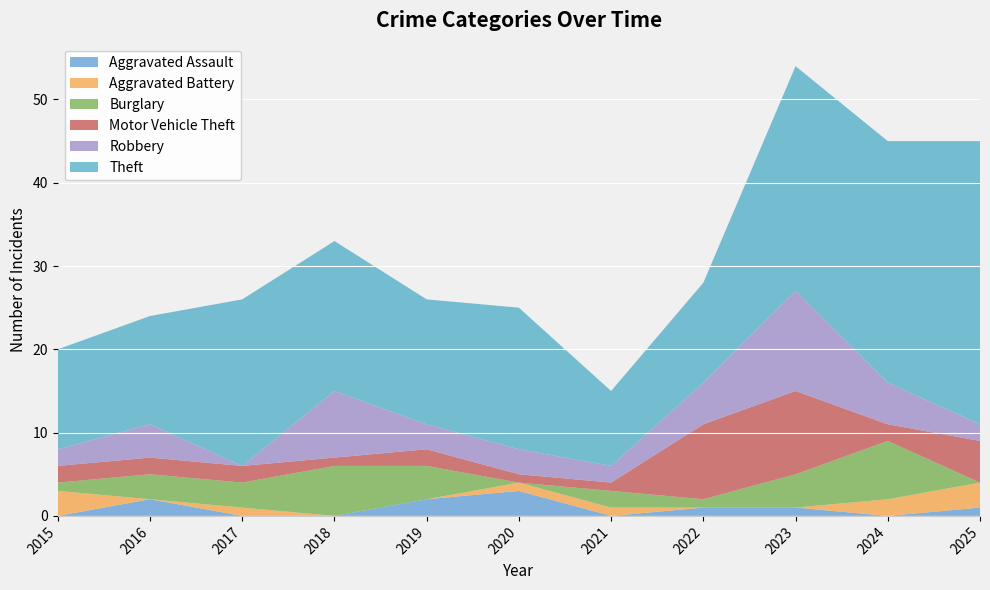

Reading left to right, list all the values displayed in this chart.

Aggravated Assault: 0	2	0	0	2	3	0	1	1	0	1
Aggravated Battery: 3	0	1	0	0	1	1	0	0	2	3
Burglary: 1	3	3	6	4	0	2	1	4	7	0
Motor Vehicle Theft: 2	2	2	1	2	1	1	9	10	2	5
Robbery: 2	4	0	8	3	3	2	5	12	5	2
Theft: 12	13	20	18	15	17	9	12	27	29	34